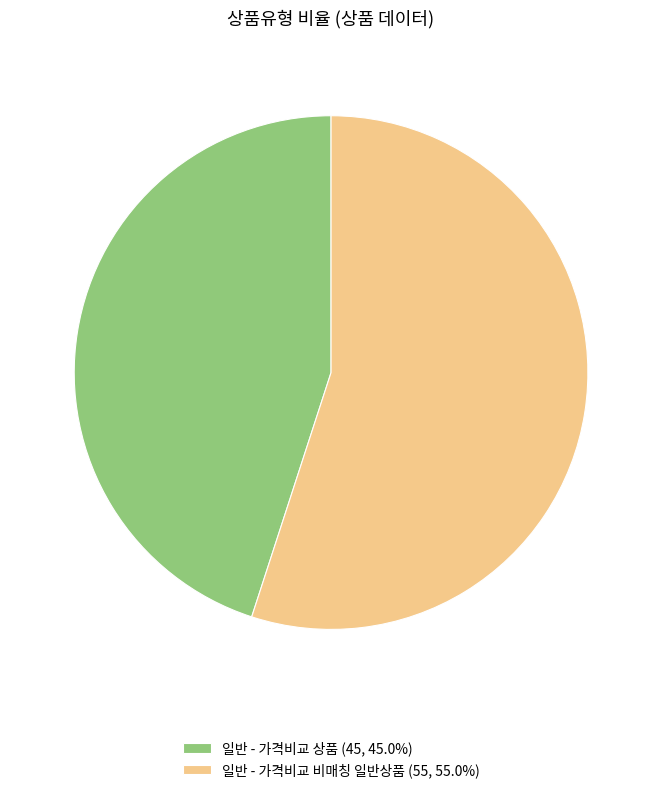

Is it true that 일반 - 가격비교 상품 is 27% of the pie?

False